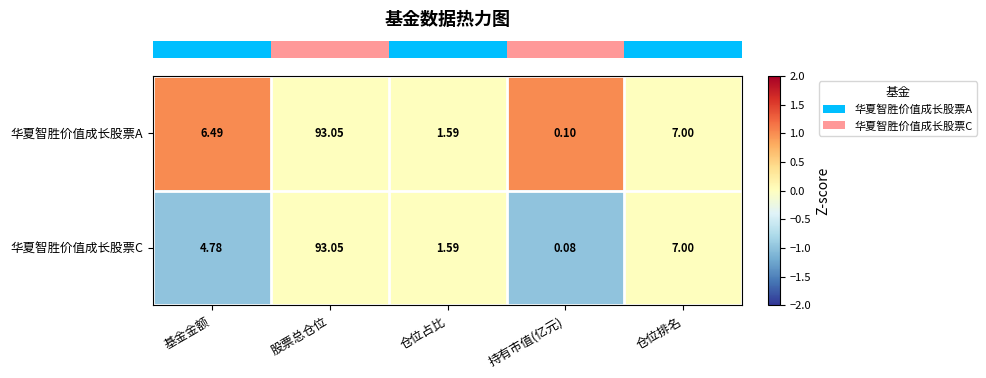

Which series has the largest range (max minus min)?

华夏智胜价值成长股票C